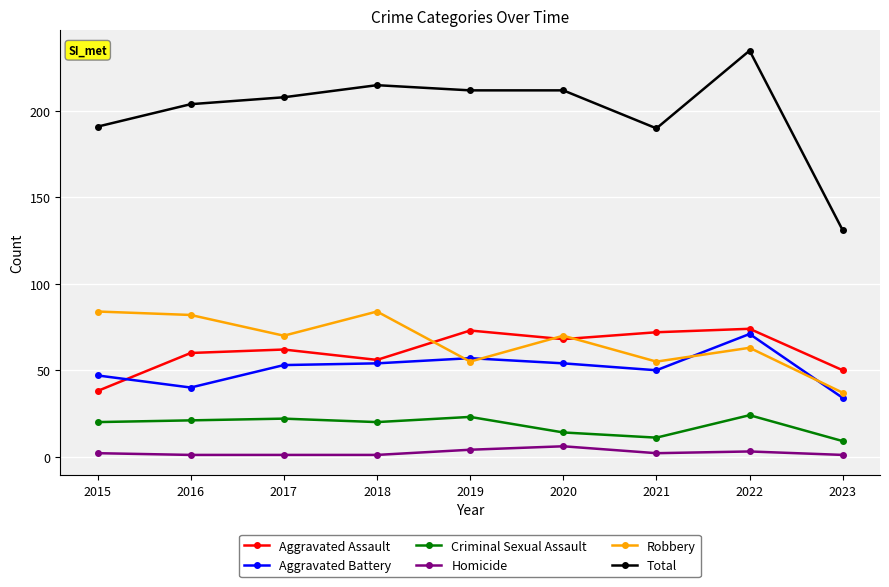

True or false: Total has a value of 212 at 2020.

True